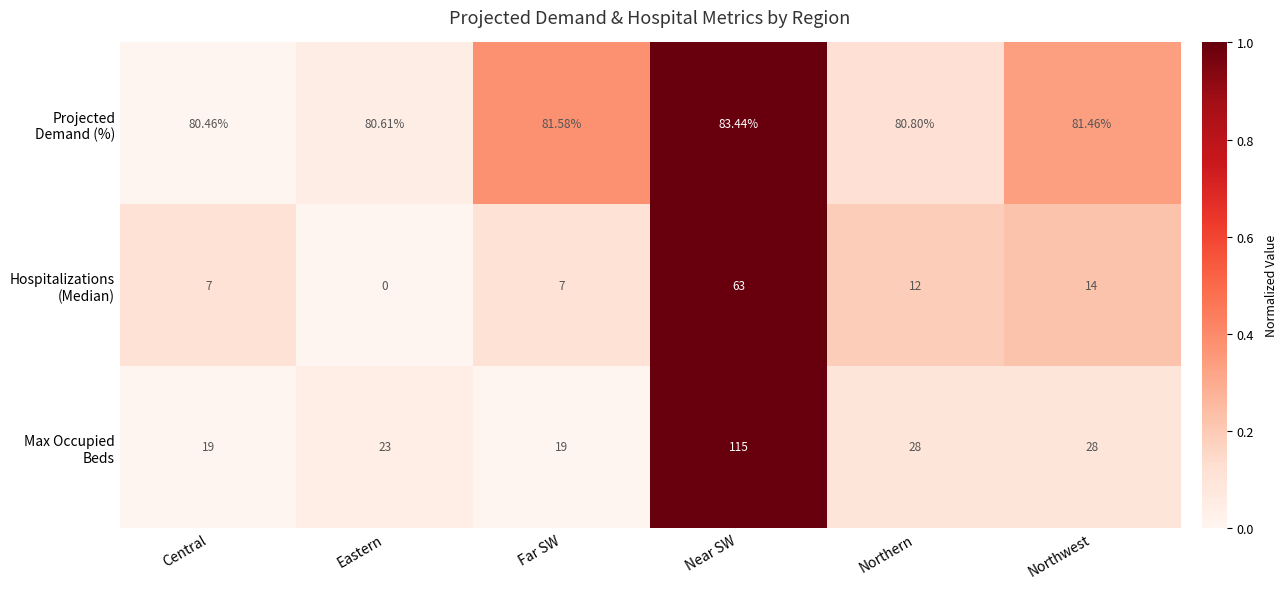

At which category is the sum across all series the highest?

Near SW